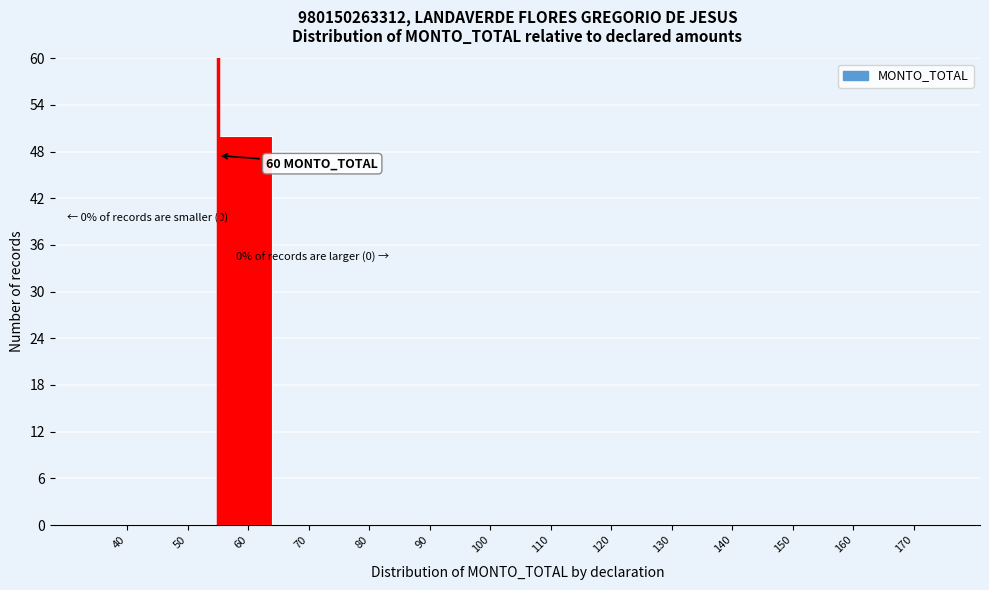

Reading left to right, extract all data points from this chart.

40=0	50=0	60=50	70=0	80=0	90=0	100=0	110=0	120=0	130=0	140=0	150=0	160=0	170=0